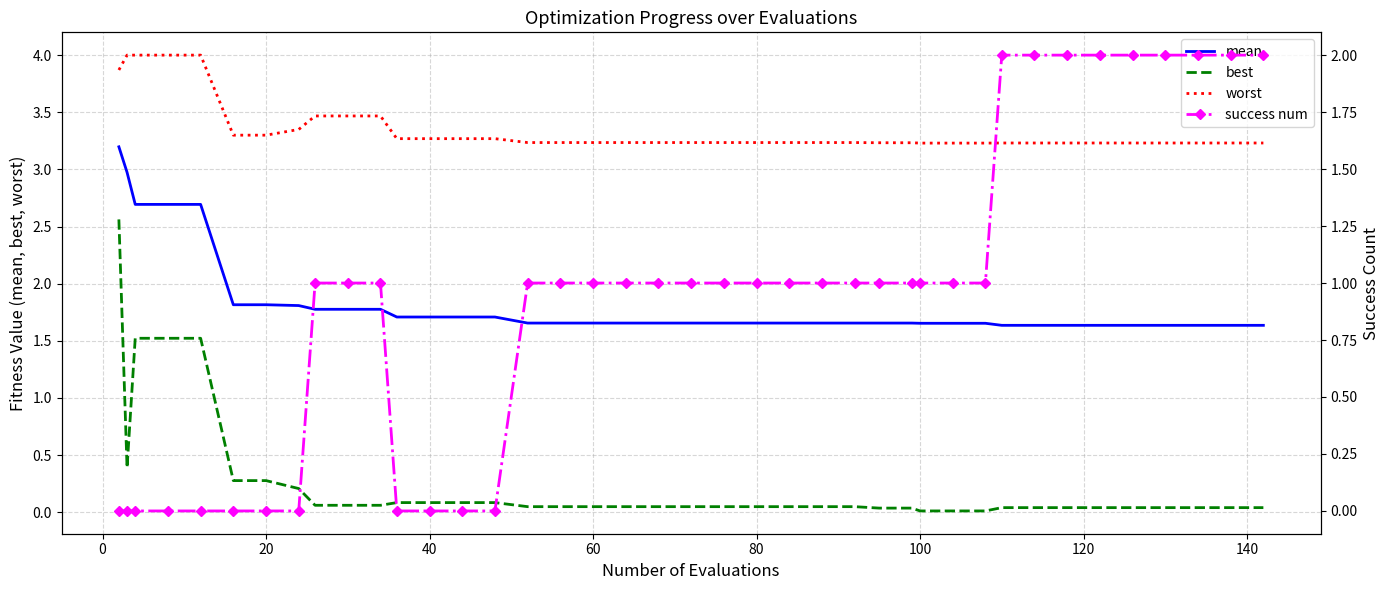

True or false: success num has more than 2 interior local peaks.

False